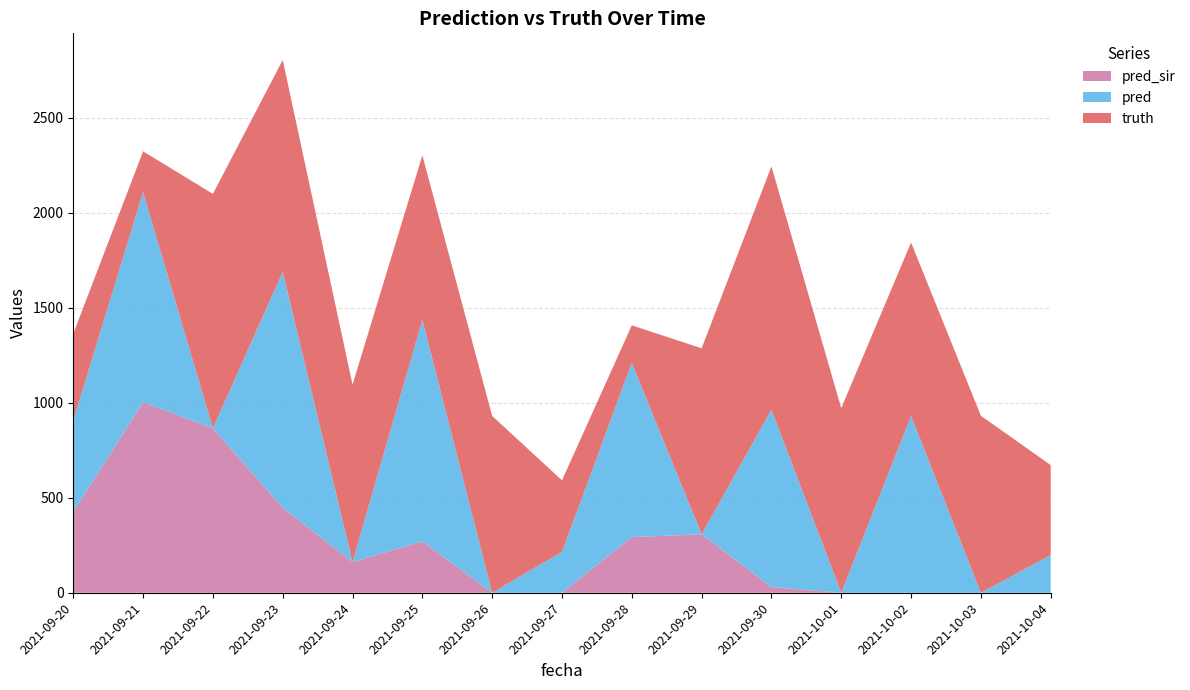

Reading left to right, transcribe all the data shown in this chart.

truth: 457.0	215.0	1234.0	1115.0	934.0	866.0	931.0	377.0	198.0	979.0	1281.0	972.0	913.0	932.0	474.0
pred: 480.6	1106.0	0.0	1243.0	0.0	1167.0	0.0	215.0	917.0	0.0	934.0	0.0	931.0	0.0	198.0
pred_sir: 426.5	1003.0	866.0	447.0	162.0	270.0	0.0	0.0	293.0	308.0	30.0	0.0	0.0	0.0	0.0